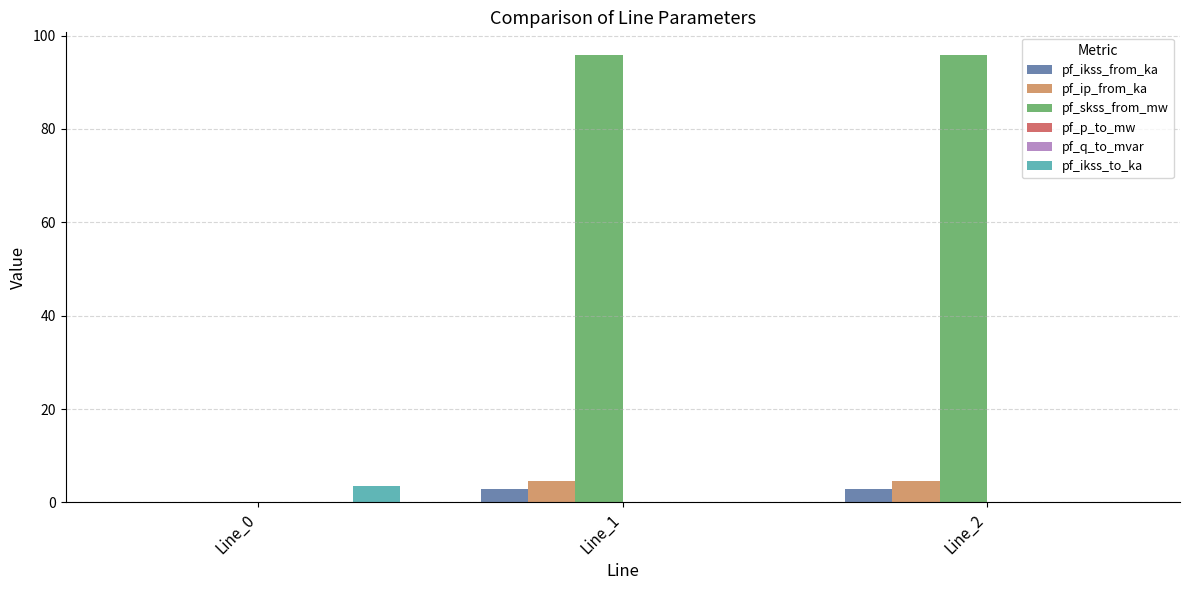

What is the highest value of the pf_ikss_to_ka series?

3.6